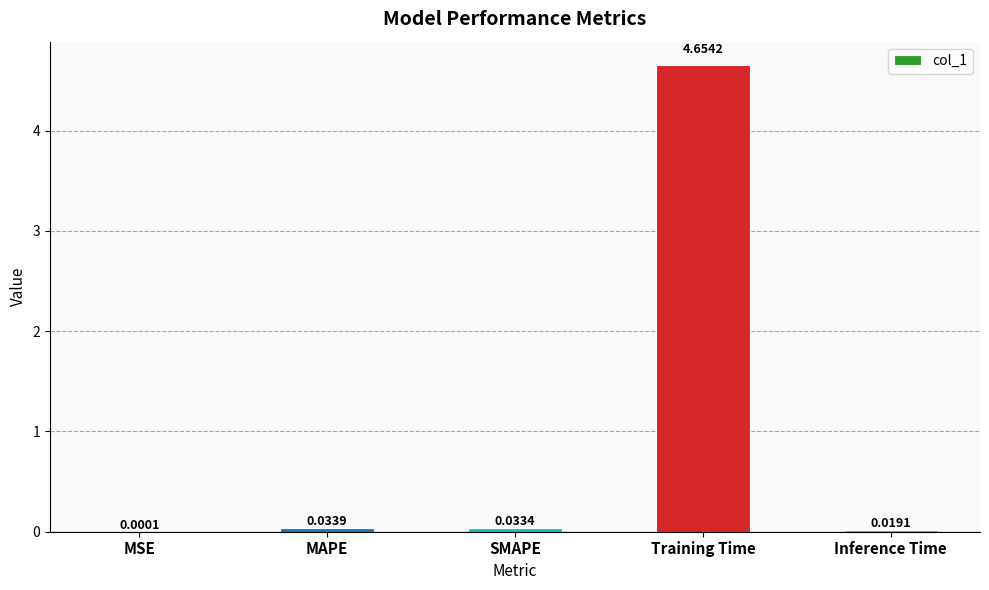

At which label is the value closest to 2?

MAPE